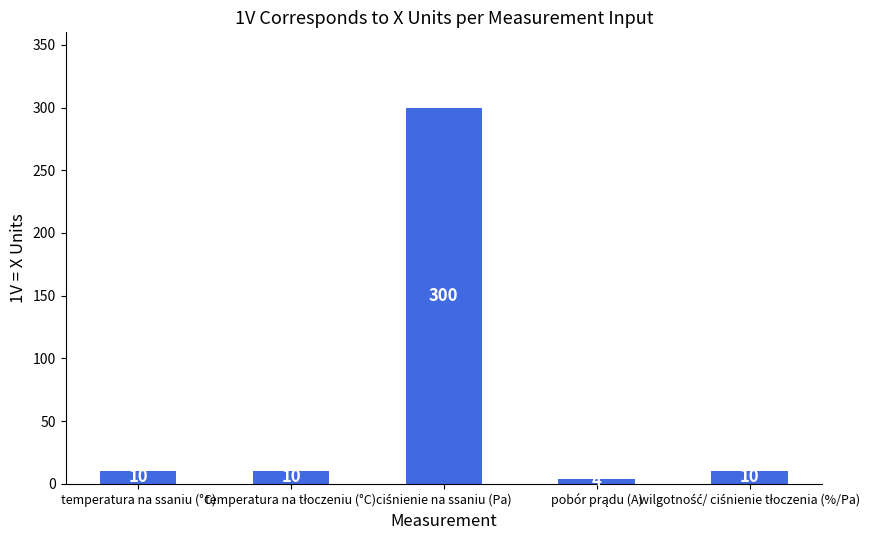

What is the minimum value shown in the chart?

4